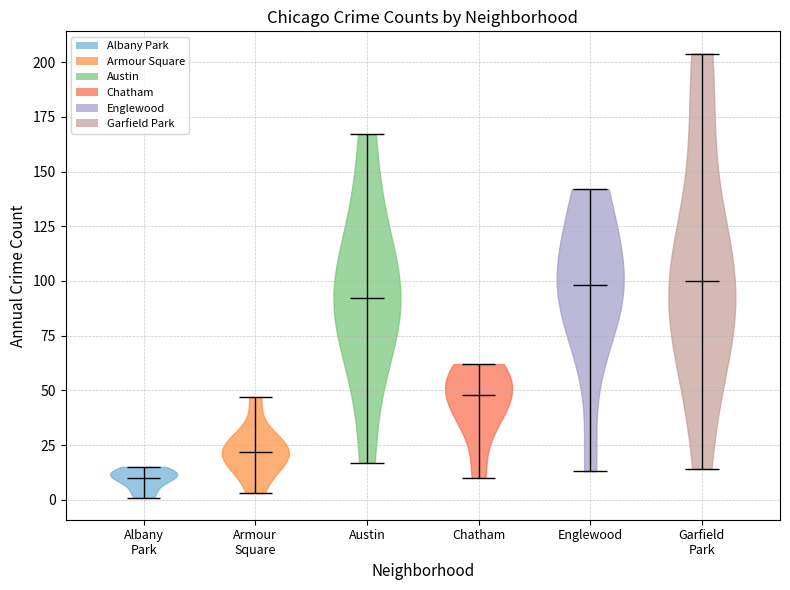

Reading left to right, read every violin against the y-axis: where its median line is, and the lowest and highest points it reaches. The values are not printed on the chart, so give them approximately, as read against the axis.

Albany Park: median line 10, lowest point 0, highest point 15
Armour Square: median line 20, lowest point 5, highest point 45
Austin: median line 90, lowest point 15, highest point 165
Chatham: median line 50, lowest point 10, highest point 60
Englewood: median line 100, lowest point 15, highest point 140
Garfield Park: median line 100, lowest point 15, highest point 205